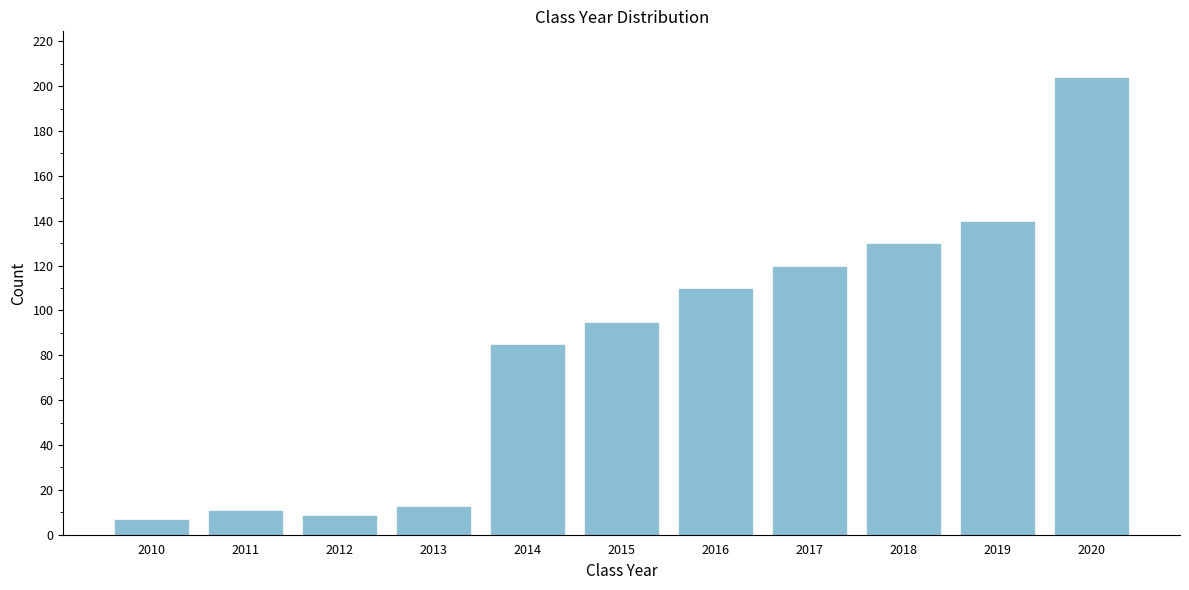

Reading left to right, transcribe all the data shown in this chart.

2010=7	2011=11	2012=9	2013=13	2014=85	2015=95	2016=110	2017=120	2018=130	2019=140	2020=204